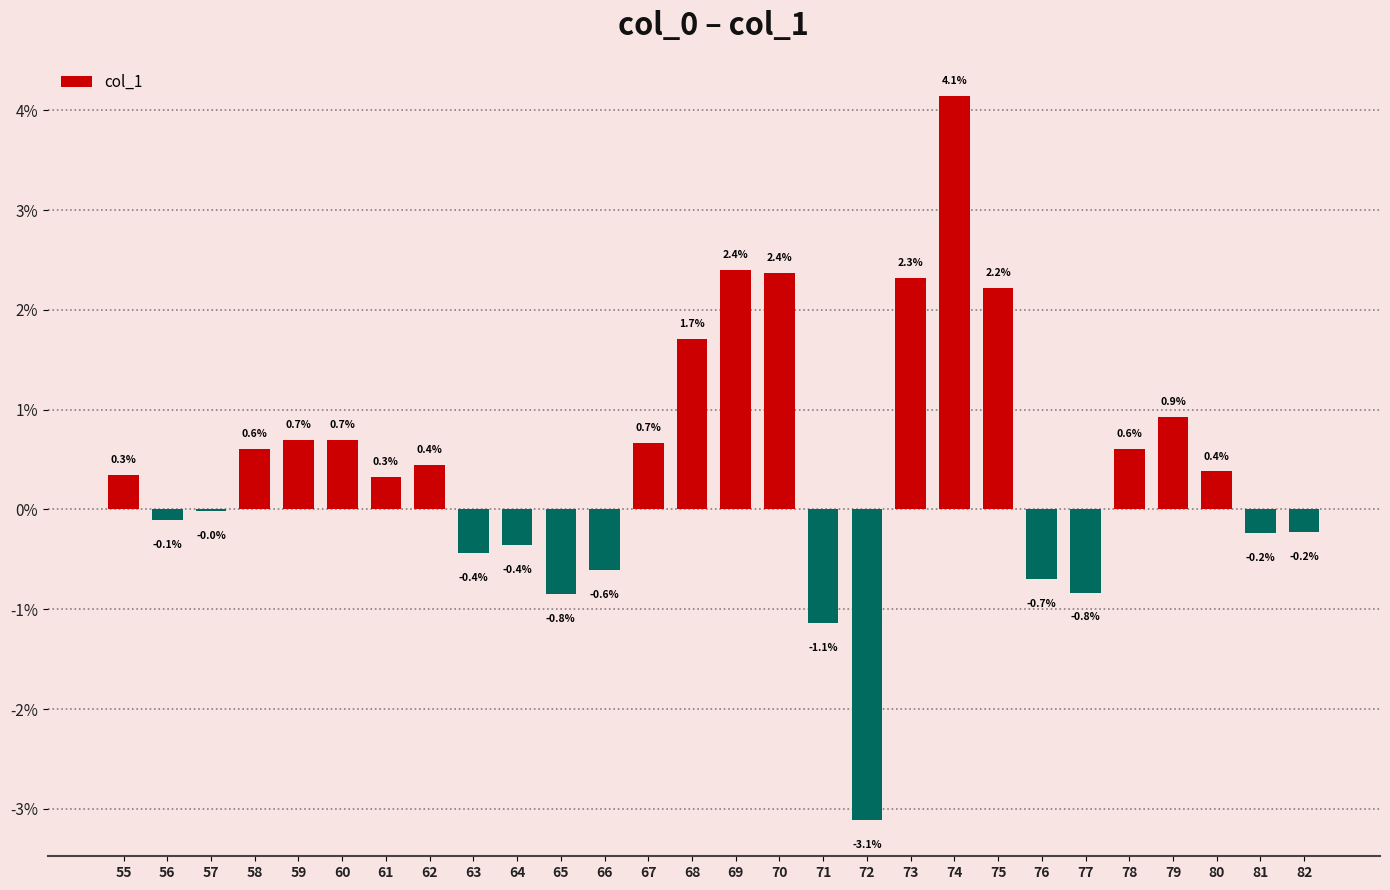

At which category does the chart reach its minimum across all series?

72